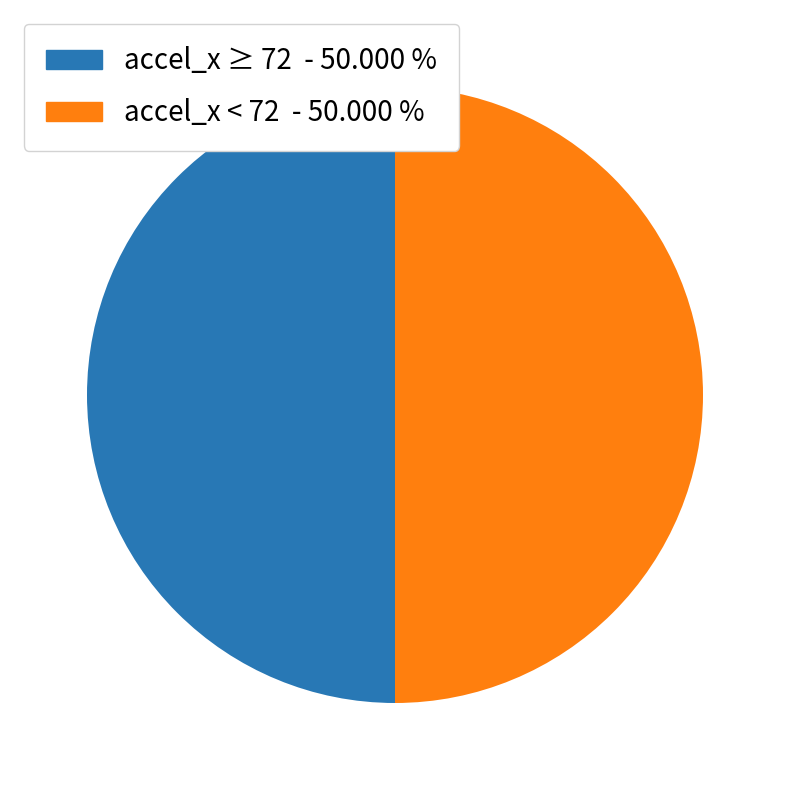

Do accel_x < 72 - 50.000 % and accel_x ≥ 72 - 50.000 % together represent more than half of the pie?

Yes